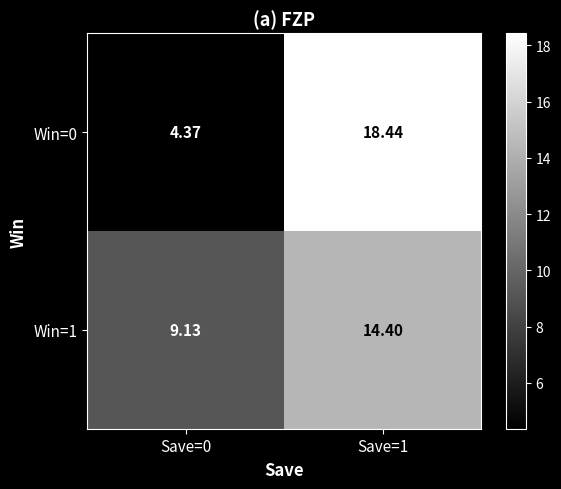

Is the value of Win=1 at Save=0 greater than the value of Win=0 at Save=1?

No